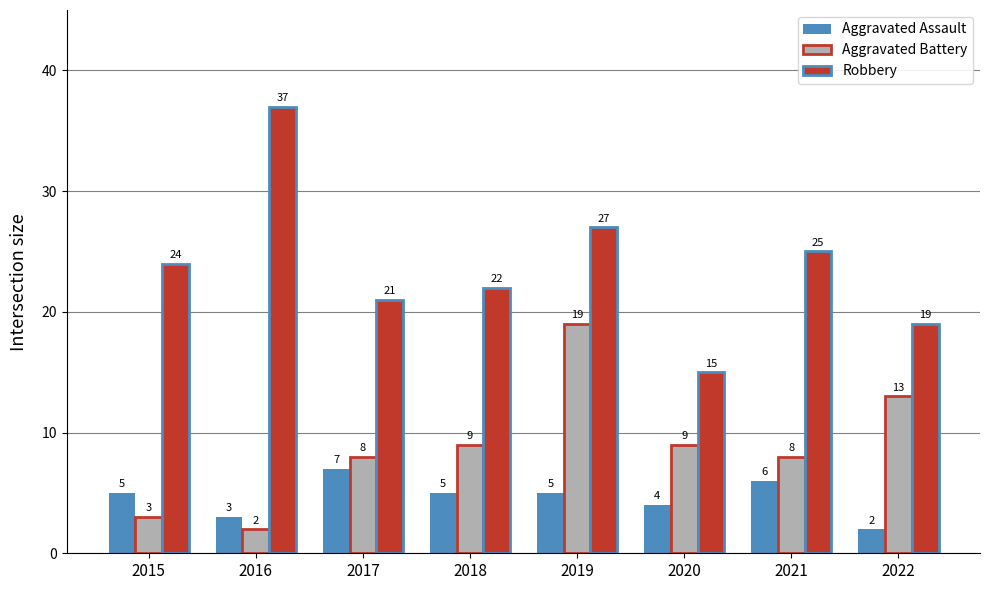

What is the difference between the maximum and second lowest values in the Aggravated Battery series?

16